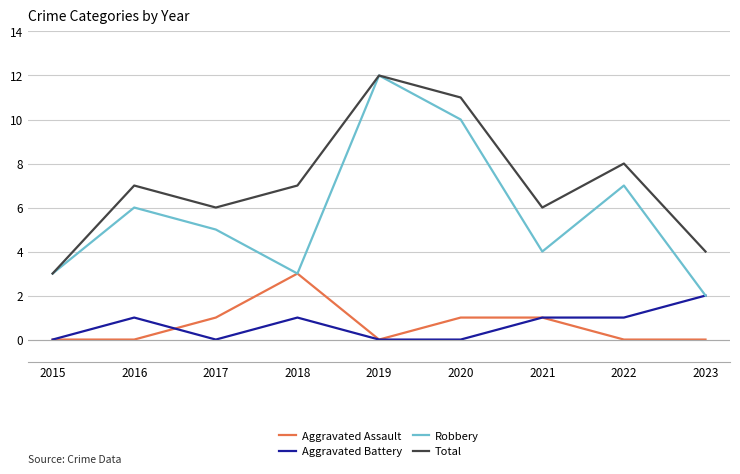

Which series has the largest range (max minus min)?

Robbery